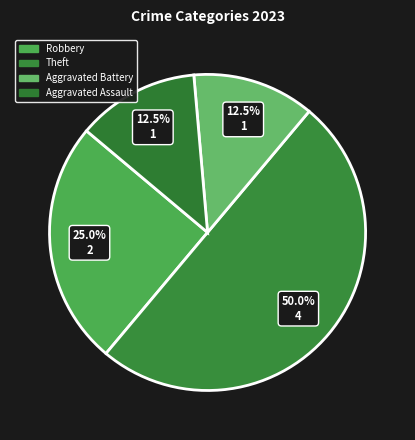

To the nearest percent, what is the combined percentage of Aggravated Assault and Robbery?

38%